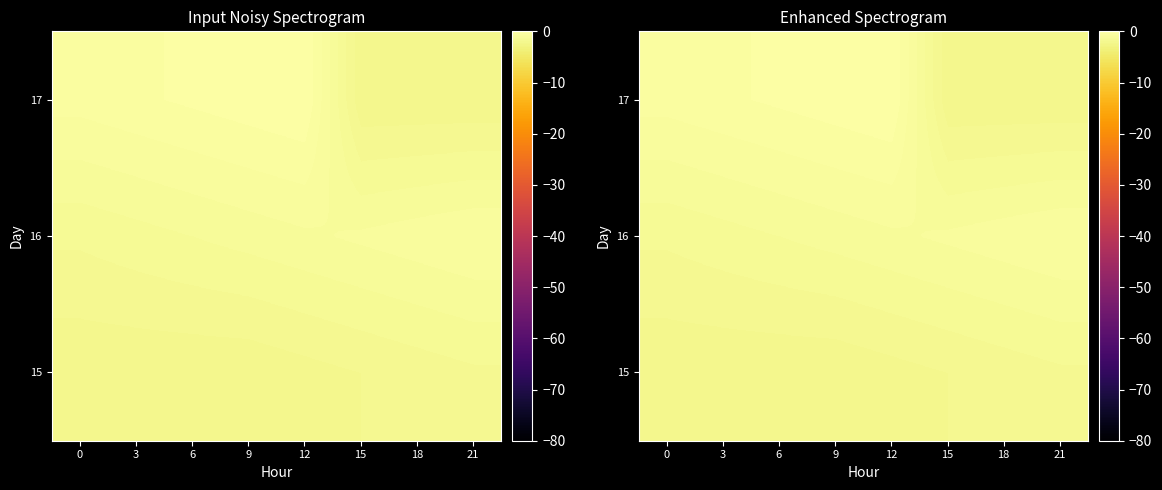

Which series has the widest spread of values?

17